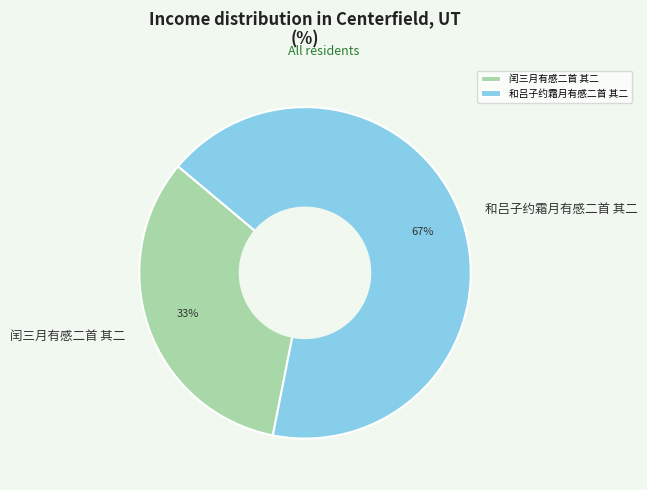

Between 和吕子约霜月有感二首 其二 and 闰三月有感二首 其二, which is larger?

和吕子约霜月有感二首 其二